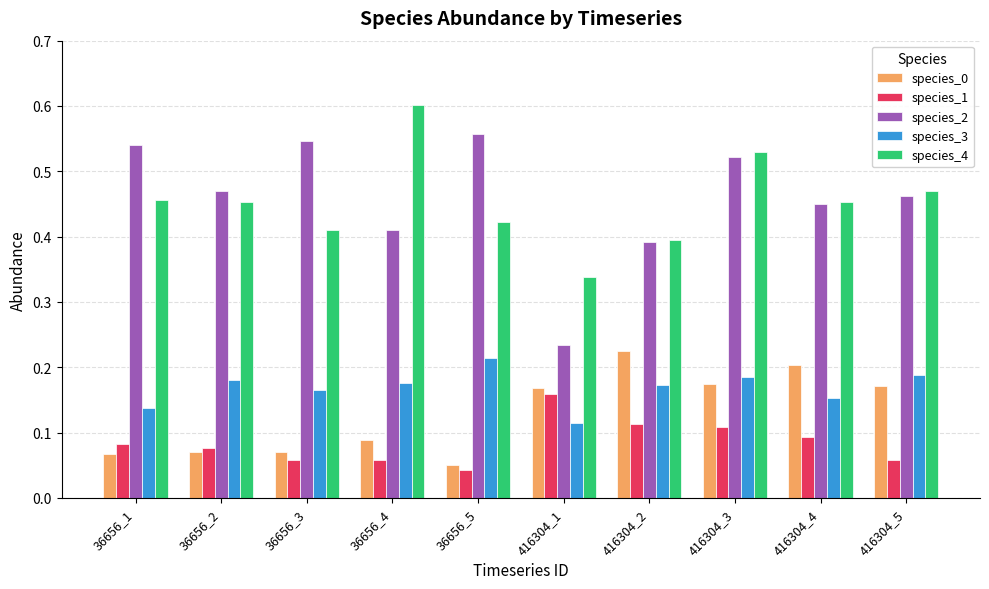

The species_3 series shows 0.3 at 36656_4. True or false?

False